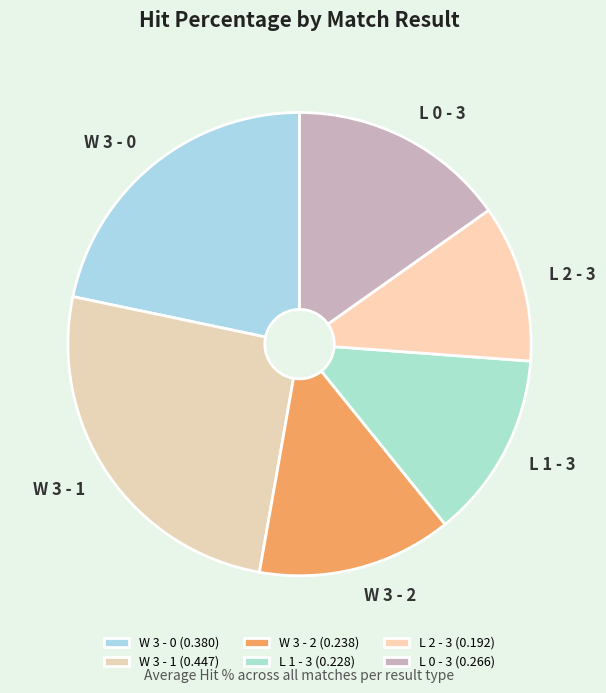

To the nearest percent, what is the average slice percentage?

17%